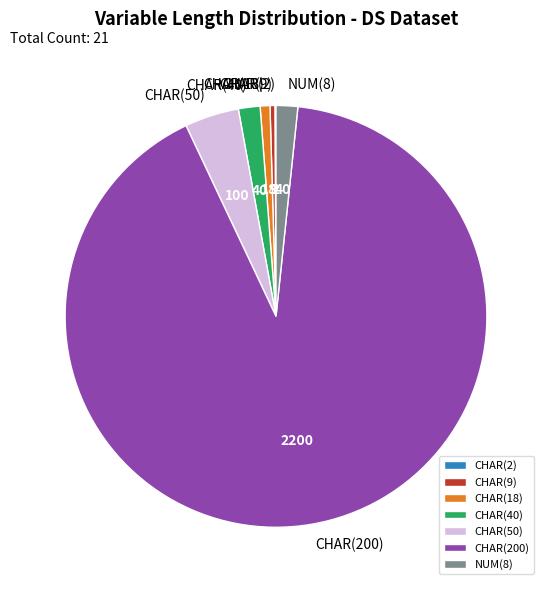

Between CHAR(9) and CHAR(200), which is larger?

CHAR(200)